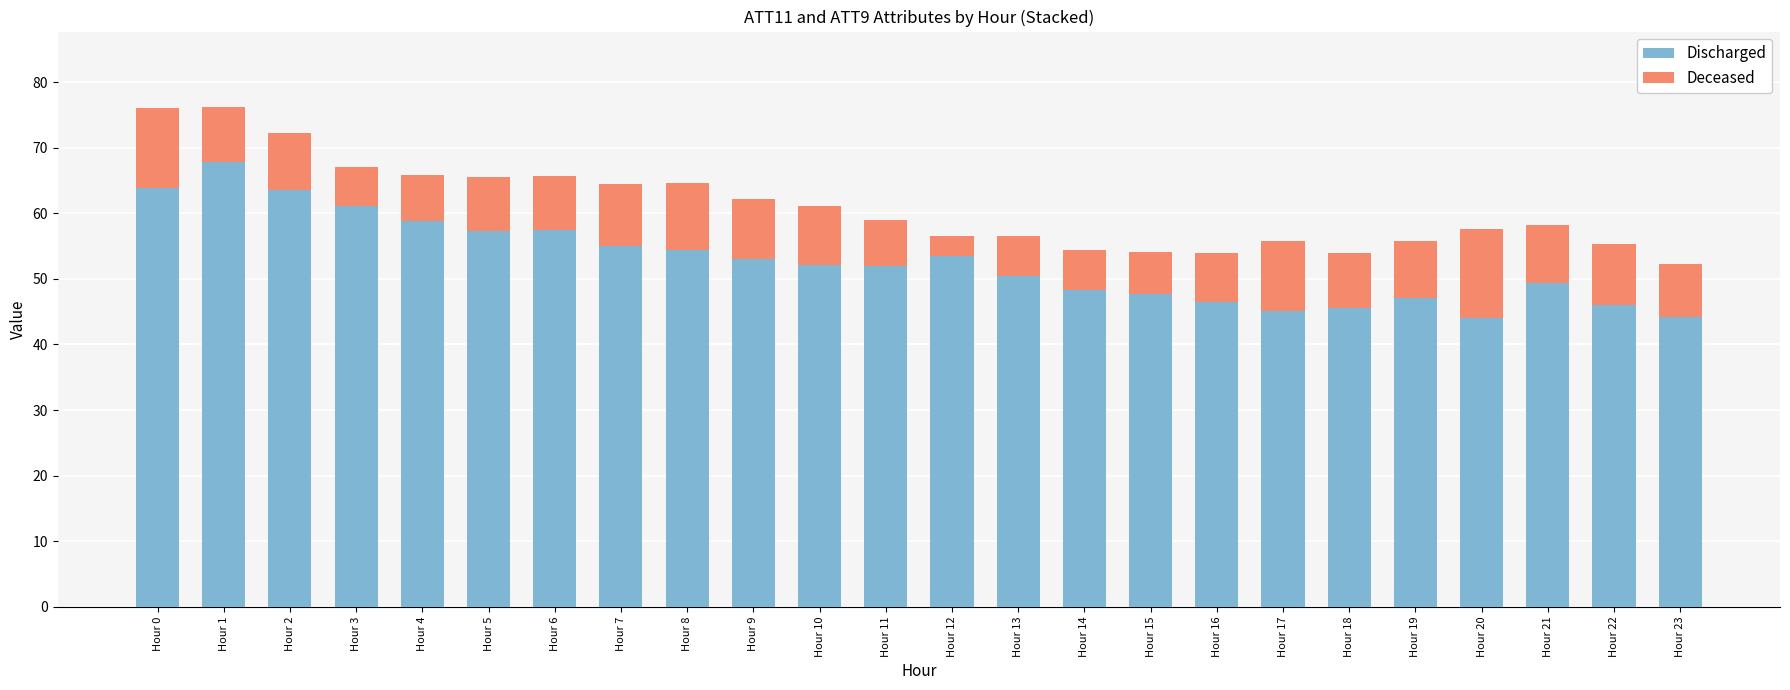

The value of Discharged at Hour 18 is 64.3. True or false?

False